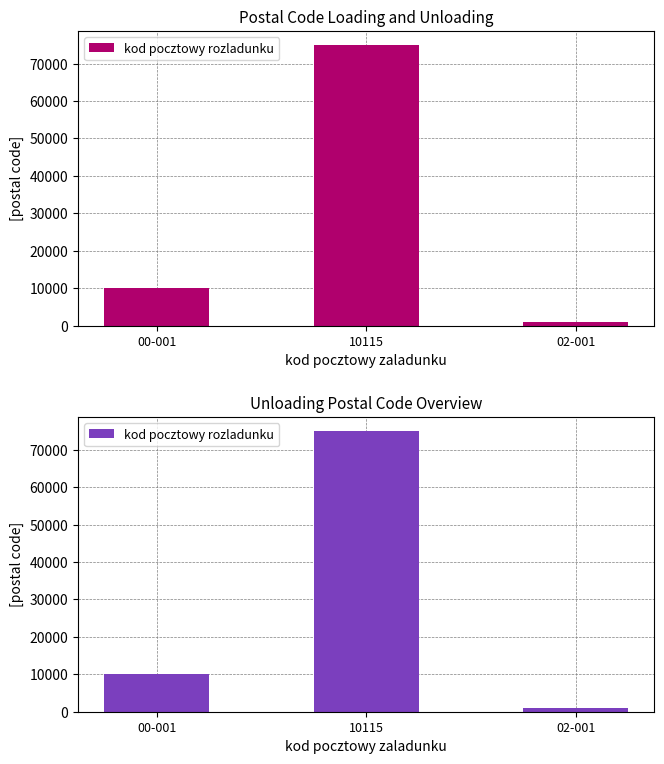

What is the minimum value shown in the chart?

1011